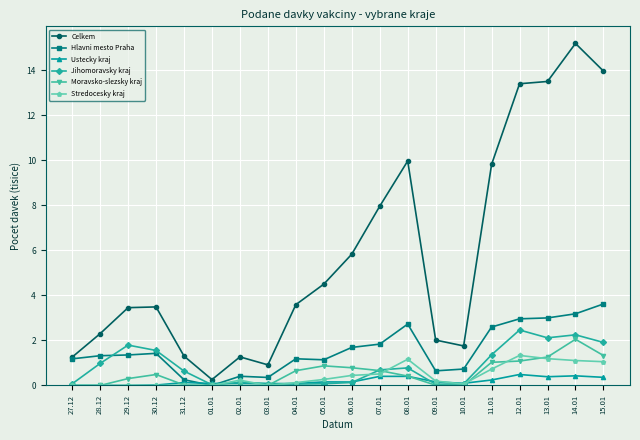

What is the difference between the maximum and second lowest values in the Ustecky kraj series?

0.5